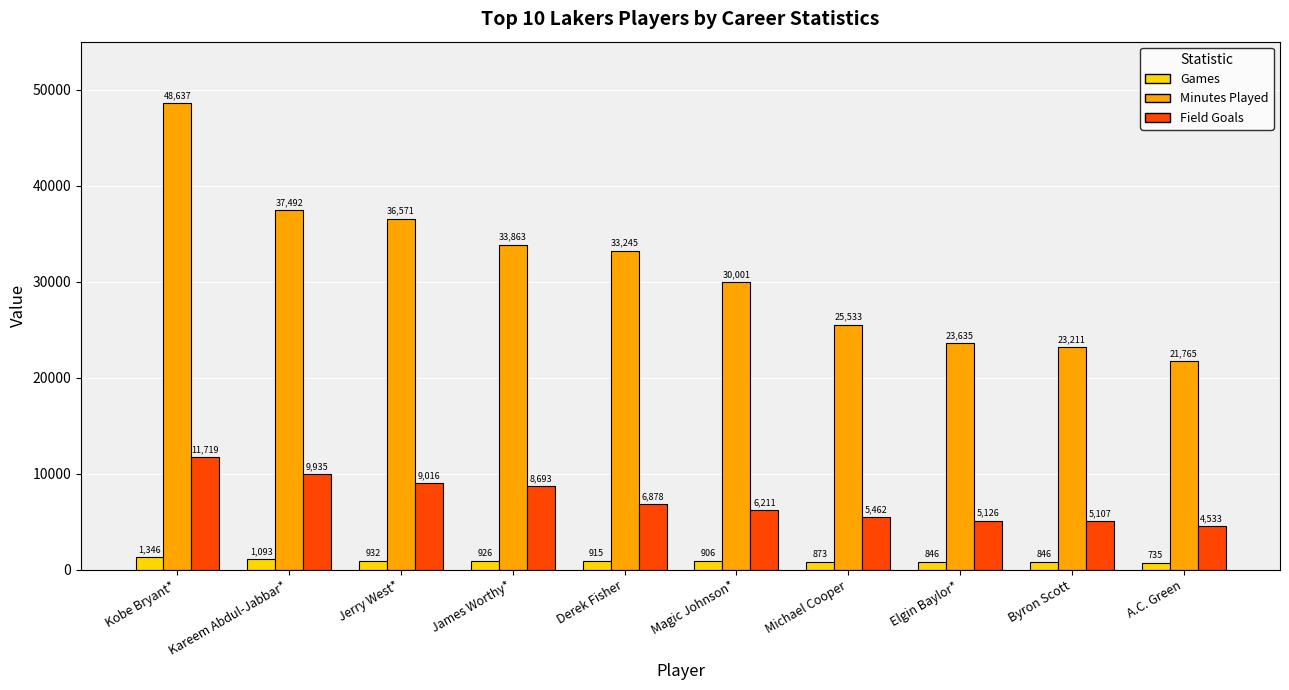

Rank the series by their maximum value, from highest to lowest.

Minutes Played, Field Goals, Games